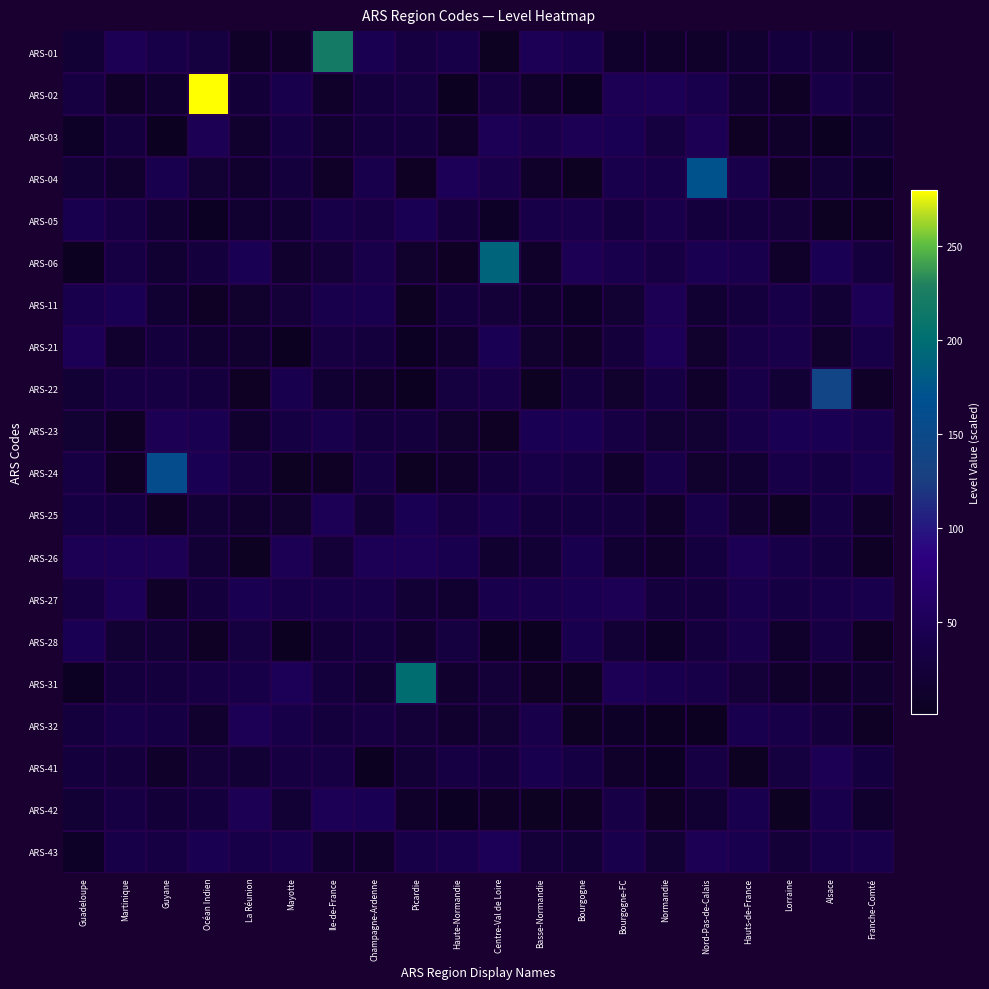

Reading left to right, extract all data points from this chart.

ARS-01: Guadeloupe=19.0	Martinique=47.6	Guyane=36.7	Océan Indien=30.1	La Réunion=8.2	Mayotte=8.2	Ile-de-France=220.0	Champagne-Ardenne=43.4	Picardie=30.3	Haute-Normandie=35.5	Centre-Val de Loire=1.5	Basse-Normandie=48.5	Bourgogne=41.7	Bourgogne-FC=11.0	Normandie=9.5	Nord-Pas-de-Calais=9.6	Hauts-de-France=15.6	Lorraine=26.5	Alsace=21.9	Franche-Comté=14.9
ARS-02: Guadeloupe=30.8	Martinique=7.4	Guyane=15.0	Océan Indien=280.0	La Réunion=23.1	Mayotte=39.4	Ile-de-France=10.4	Champagne-Ardenne=26.0	Picardie=29.8	Haute-Normandie=2.8	Centre-Val de Loire=30.6	Basse-Normandie=8.9	Bourgogne=3.7	Bourgogne-FC=47.5	Normandie=48.3	Nord-Pas-de-Calais=40.5	Hauts-de-France=15.6	Lorraine=5.3	Alsace=34.4	Franche-Comté=22.3
ARS-03: Guadeloupe=6.5	Martinique=25.0	Guyane=2.2	Océan Indien=45.5	La Réunion=13.3	Mayotte=33.3	Ile-de-France=15.9	Champagne-Ardenne=26.2	Picardie=27.6	Haute-Normandie=9.7	Centre-Val de Loire=48.5	Basse-Normandie=38.9	Bourgogne=47.0	Bourgogne-FC=44.8	Normandie=30.1	Nord-Pas-de-Calais=46.1	Hauts-de-France=4.9	Lorraine=10.2	Alsace=2.7	Franche-Comté=16.6
ARS-04: Guadeloupe=19.7	Martinique=13.9	Guyane=41.5	Océan Indien=18.2	La Réunion=14.4	Mayotte=27.4	Ile-de-France=7.5	Champagne-Ardenne=40.2	Picardie=4.2	Haute-Normandie=49.4	Centre-Val de Loire=38.7	Basse-Normandie=10.3	Bourgogne=0.8	Bourgogne-FC=40.9	Normandie=35.5	Nord-Pas-de-Calais=170.0	Hauts-de-France=38.7	Lorraine=4.2	Alsace=18.2	Franche-Comté=6.2
ARS-05: Guadeloupe=43.2	Martinique=31.4	Guyane=16.9	Océan Indien=3.6	La Réunion=15.9	Mayotte=16.6	Ile-de-France=36.6	Champagne-Ardenne=32.1	Picardie=44.4	Haute-Normandie=23.9	Centre-Val de Loire=6.4	Basse-Normandie=35.8	Bourgogne=38.2	Bourgogne-FC=28.3	Normandie=38.7	Nord-Pas-de-Calais=24.9	Hauts-de-France=26.4	Lorraine=21.7	Alsace=1.8	Franche-Comté=5.8
ARS-06: Guadeloupe=2.1	Martinique=32.0	Guyane=16.1	Océan Indien=25.7	La Réunion=45.4	Mayotte=12.8	Ile-de-France=20.8	Champagne-Ardenne=37.9	Picardie=11.8	Haute-Normandie=4.3	Centre-Val de Loire=190.0	Basse-Normandie=8.5	Bourgogne=46.5	Bourgogne-FC=40.5	Normandie=31.9	Nord-Pas-de-Calais=43.6	Hauts-de-France=40.3	Lorraine=9.7	Alsace=44.7	Franche-Comté=27.2
ARS-11: Guadeloupe=40.5	Martinique=44.9	Guyane=16.2	Océan Indien=5.9	La Réunion=11.8	Mayotte=21.6	Ile-de-France=41.0	Champagne-Ardenne=43.1	Picardie=0.8	Haute-Normandie=25.8	Centre-Val de Loire=21.2	Basse-Normandie=11.5	Bourgogne=6.4	Bourgogne-FC=17.2	Normandie=47.2	Nord-Pas-de-Calais=16.5	Hauts-de-France=26.2	Lorraine=35.3	Alsace=18.5	Franche-Comté=48.6
ARS-21: Guadeloupe=48.1	Martinique=13.0	Guyane=25.1	Océan Indien=15.4	La Réunion=14.6	Mayotte=2.3	Ile-de-France=30.7	Champagne-Ardenne=25.4	Picardie=3.0	Haute-Normandie=14.3	Centre-Val de Loire=45.5	Basse-Normandie=12.4	Bourgogne=7.7	Bourgogne-FC=24.7	Normandie=49.3	Nord-Pas-de-Calais=12.5	Hauts-de-France=33.8	Lorraine=38.2	Alsace=12.3	Franche-Comté=36.5
ARS-22: Guadeloupe=18.7	Martinique=31.8	Guyane=31.9	Océan Indien=27.0	La Réunion=5.0	Mayotte=41.8	Ile-de-France=16.4	Champagne-Ardenne=9.7	Picardie=2.5	Haute-Normandie=29.7	Centre-Val de Loire=34.0	Basse-Normandie=1.3	Bourgogne=25.8	Bourgogne-FC=11.7	Normandie=32.4	Nord-Pas-de-Calais=9.1	Hauts-de-France=34.7	Lorraine=19.6	Alsace=140.0	Franche-Comté=7.3
ARS-23: Guadeloupe=17.4	Martinique=6.1	Guyane=46.3	Océan Indien=43.9	La Réunion=13.3	Mayotte=33.2	Ile-de-France=41.0	Champagne-Ardenne=28.0	Picardie=26.7	Haute-Normandie=12.5	Centre-Val de Loire=5.1	Basse-Normandie=44.9	Bourgogne=45.1	Bourgogne-FC=31.8	Normandie=17.3	Nord-Pas-de-Calais=17.8	Hauts-de-France=36.4	Lorraine=44.9	Alsace=44.4	Franche-Comté=39.1
ARS-24: Guadeloupe=32.3	Martinique=4.7	Guyane=160.0	Océan Indien=45.0	La Réunion=30.5	Mayotte=1.0	Ile-de-France=5.5	Champagne-Ardenne=33.3	Picardie=0.8	Haute-Normandie=8.5	Centre-Val de Loire=27.7	Basse-Normandie=34.7	Bourgogne=32.8	Bourgogne-FC=11.6	Normandie=35.8	Nord-Pas-de-Calais=12.2	Hauts-de-France=16.6	Lorraine=37.5	Alsace=32.7	Franche-Comté=42.5
ARS-25: Guadeloupe=33.1	Martinique=28.6	Guyane=5.1	Océan Indien=18.7	La Réunion=13.6	Mayotte=12.6	Ile-de-France=48.7	Champagne-Ardenne=20.0	Picardie=44.7	Haute-Normandie=31.7	Centre-Val de Loire=39.8	Basse-Normandie=25.4	Bourgogne=29.1	Bourgogne-FC=24.9	Normandie=10.2	Nord-Pas-de-Calais=36.3	Hauts-de-France=14.4	Lorraine=1.7	Alsace=32.5	Franche-Comté=9.3
ARS-26: Guadeloupe=47.1	Martinique=47.7	Guyane=45.8	Océan Indien=18.8	La Réunion=1.3	Mayotte=46.5	Ile-de-France=21.7	Champagne-Ardenne=48.3	Picardie=48.2	Haute-Normandie=42.7	Centre-Val de Loire=15.1	Basse-Normandie=19.6	Bourgogne=42.6	Bourgogne-FC=16.2	Normandie=8.9	Nord-Pas-de-Calais=28.1	Hauts-de-France=46.8	Lorraine=35.0	Alsace=28.7	Franche-Comté=5.3
ARS-27: Guadeloupe=30.9	Martinique=49.5	Guyane=7.4	Océan Indien=26.2	La Réunion=43.9	Mayotte=37.2	Ile-de-France=35.0	Champagne-Ardenne=35.3	Picardie=18.3	Haute-Normandie=15.0	Centre-Val de Loire=40.6	Basse-Normandie=40.6	Bourgogne=43.4	Bourgogne-FC=45.7	Normandie=25.8	Nord-Pas-de-Calais=25.3	Hauts-de-France=40.0	Lorraine=32.7	Alsace=35.2	Franche-Comté=39.9
ARS-28: Guadeloupe=44.6	Martinique=17.2	Guyane=19.1	Océan Indien=5.2	La Réunion=29.1	Mayotte=2.3	Ile-de-France=23.5	Champagne-Ardenne=27.4	Picardie=14.7	Haute-Normandie=29.7	Centre-Val de Loire=2.0	Basse-Normandie=2.3	Bourgogne=41.2	Bourgogne-FC=18.3	Normandie=6.8	Nord-Pas-de-Calais=26.4	Hauts-de-France=38.6	Lorraine=11.2	Alsace=31.3	Franche-Comté=4.7
ARS-31: Guadeloupe=3.1	Martinique=26.8	Guyane=27.3	Océan Indien=32.1	La Réunion=36.4	Mayotte=48.8	Ile-de-France=26.1	Champagne-Ardenne=16.5	Picardie=200.0	Haute-Normandie=13.9	Centre-Val de Loire=22.2	Basse-Normandie=4.4	Bourgogne=1.8	Bourgogne-FC=48.2	Normandie=41.9	Nord-Pas-de-Calais=35.0	Hauts-de-France=20.7	Lorraine=9.1	Alsace=8.2	Franche-Comté=12.9
ARS-32: Guadeloupe=27.7	Martinique=35.9	Guyane=33.2	Océan Indien=14.4	La Réunion=47.8	Mayotte=37.0	Ile-de-France=27.9	Champagne-Ardenne=30.8	Picardie=21.3	Haute-Normandie=12.8	Centre-Val de Loire=18.1	Basse-Normandie=38.0	Bourgogne=1.2	Bourgogne-FC=6.2	Normandie=2.8	Nord-Pas-de-Calais=2.5	Hauts-de-France=42.8	Lorraine=35.3	Alsace=24.0	Franche-Comté=5.3
ARS-41: Guadeloupe=24.8	Martinique=23.9	Guyane=9.1	Océan Indien=22.0	La Réunion=20.2	Mayotte=31.0	Ile-de-France=31.9	Champagne-Ardenne=2.7	Picardie=19.0	Haute-Normandie=31.5	Centre-Val de Loire=25.4	Basse-Normandie=42.9	Bourgogne=33.1	Bourgogne-FC=8.6	Normandie=4.0	Nord-Pas-de-Calais=32.3	Hauts-de-France=1.8	Lorraine=29.5	Alsace=47.0	Franche-Comté=29.0
ARS-42: Guadeloupe=19.7	Martinique=32.3	Guyane=23.2	Océan Indien=27.5	La Réunion=47.1	Mayotte=19.6	Ile-de-France=48.1	Champagne-Ardenne=45.3	Picardie=10.2	Haute-Normandie=3.9	Centre-Val de Loire=5.5	Basse-Normandie=1.4	Bourgogne=5.2	Bourgogne-FC=34.3	Normandie=4.0	Nord-Pas-de-Calais=16.3	Hauts-de-France=42.3	Lorraine=1.7	Alsace=40.8	Franche-Comté=14.5
ARS-43: Guadeloupe=6.3	Martinique=35.0	Guyane=31.6	Océan Indien=43.9	La Réunion=36.9	Mayotte=40.3	Ile-de-France=14.5	Champagne-Ardenne=9.3	Picardie=37.7	Haute-Normandie=40.4	Centre-Val de Loire=49.5	Basse-Normandie=20.9	Bourgogne=18.9	Bourgogne-FC=38.9	Normandie=17.4	Nord-Pas-de-Calais=46.6	Hauts-de-France=43.0	Lorraine=21.7	Alsace=37.7	Franche-Comté=37.8